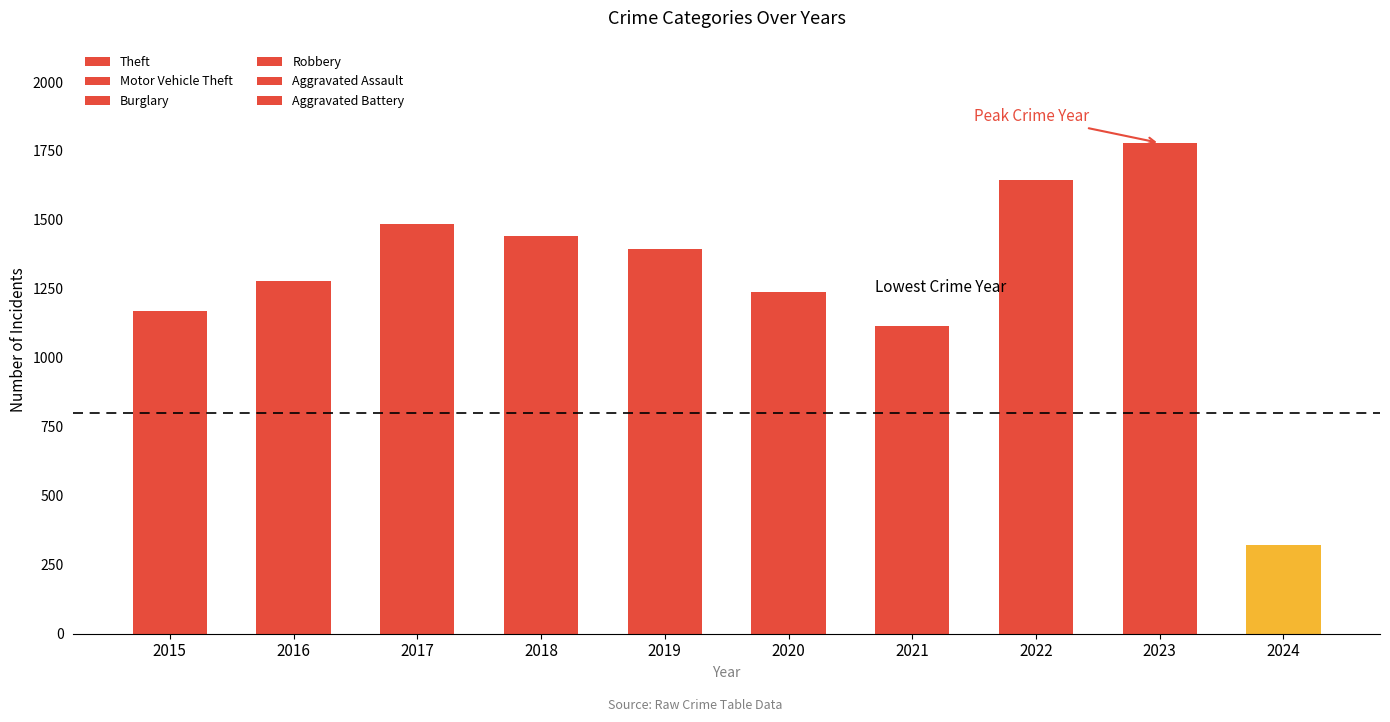

Count the number of categories in the chart.

10